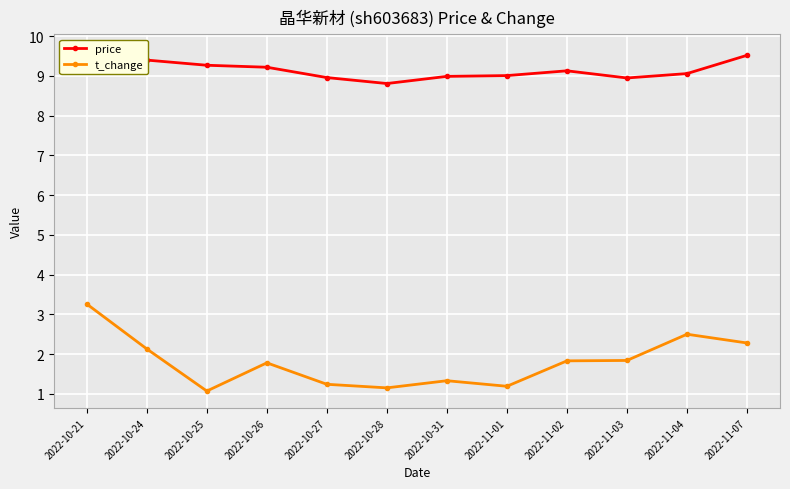

What is the spread (max minus min) of values at 2022-10-31?

7.7